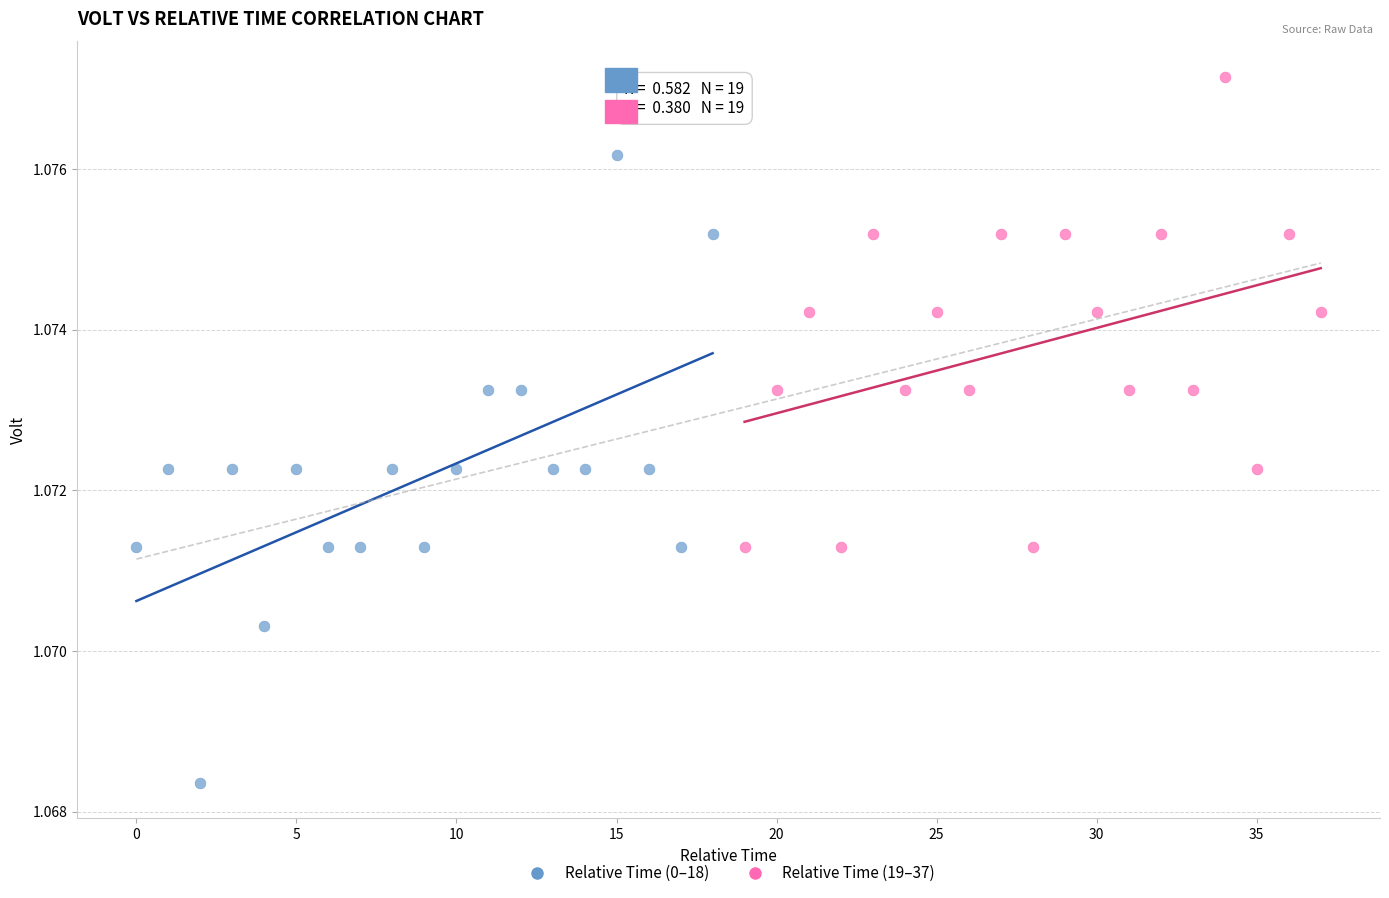

Which series has the largest Y range (max minus min)?

Relative Time (0–18)